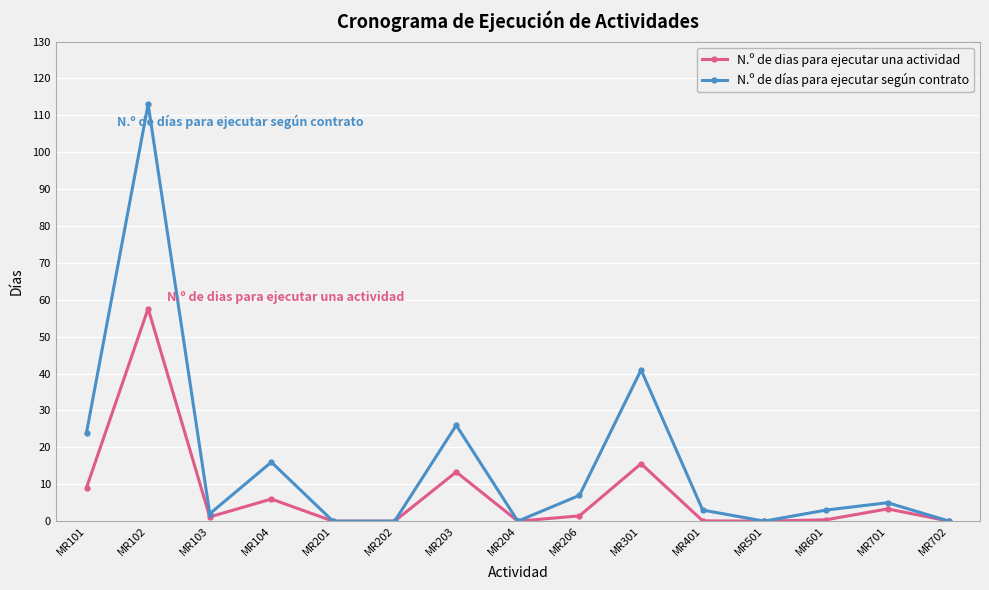

Where is the first local minimum for N.º de dias para ejecutar una actividad?

MR103